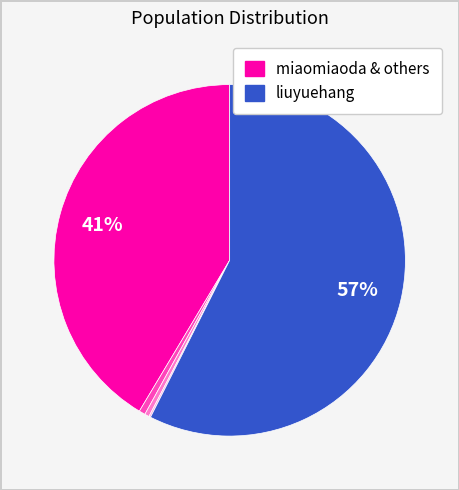

To the nearest percent, what is the average slice percentage?

20%